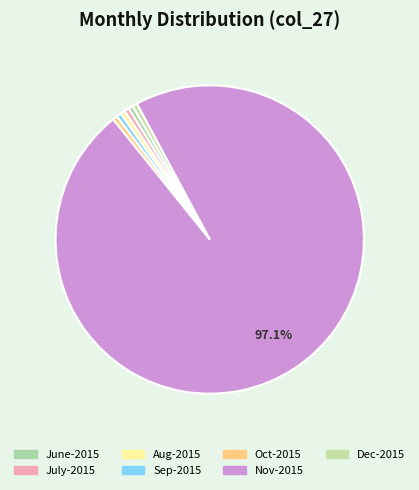

Count the number of slices in the pie.

7